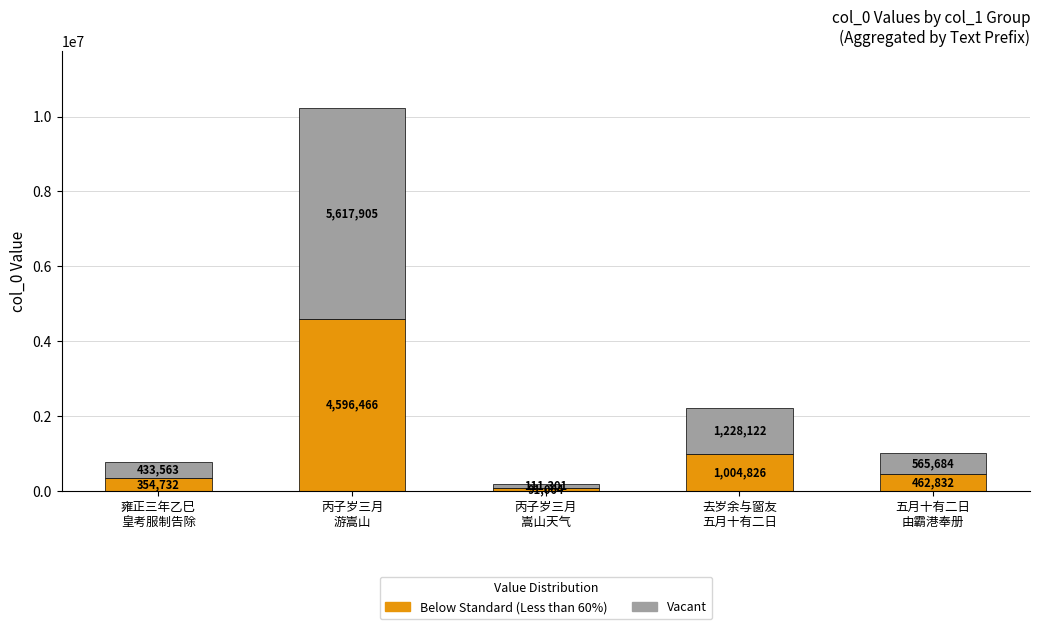

Are the bars horizontal?

No